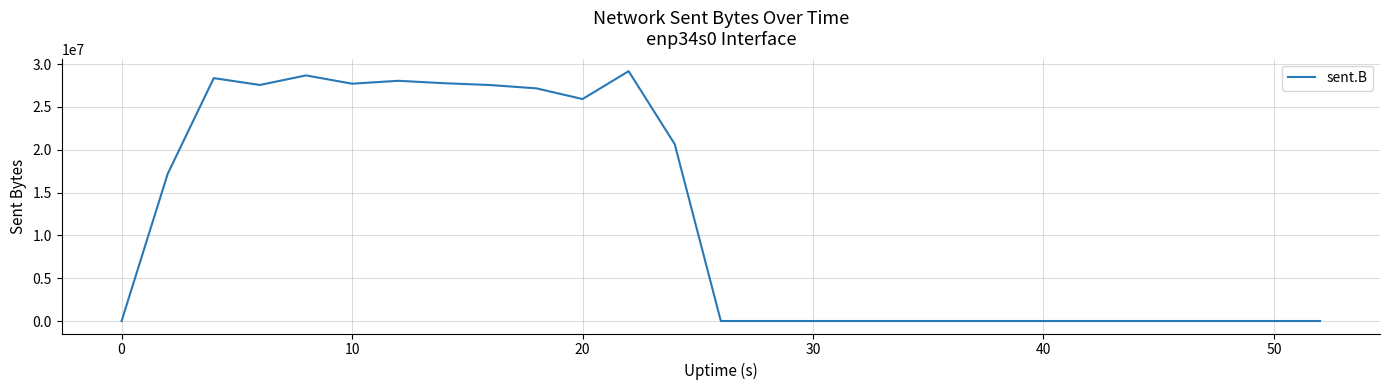

What is the greatest value displayed?

29166974